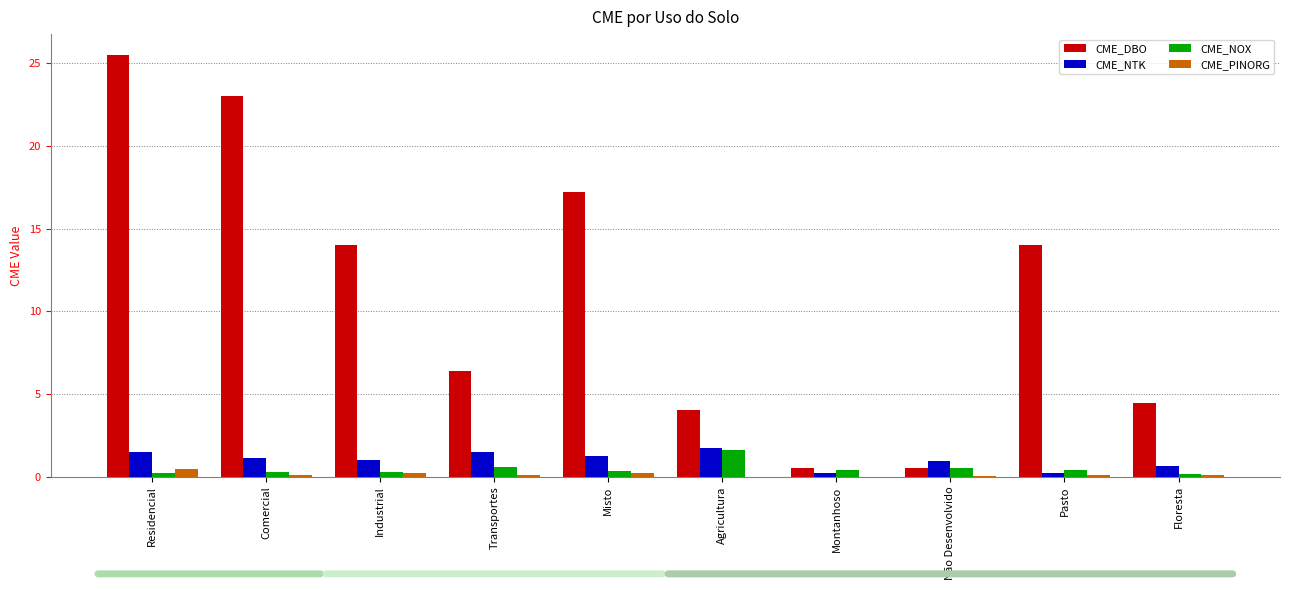

What is the sum of all CME_NTK values?

10.0